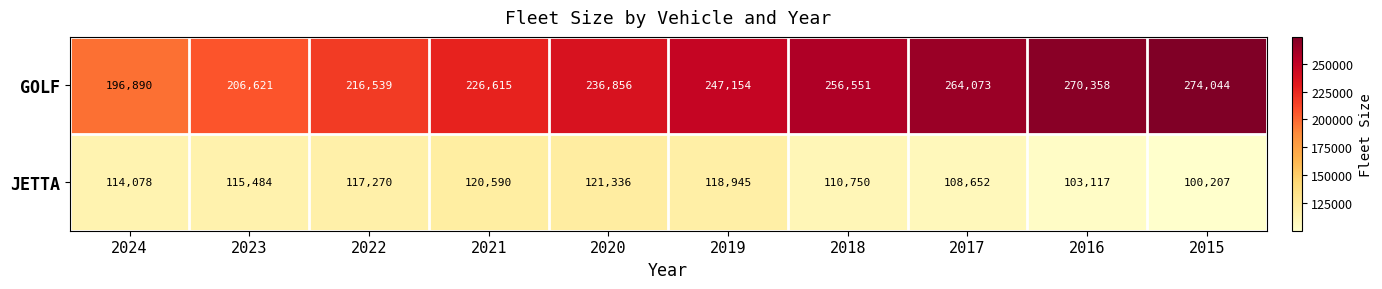

What is the sum of the JETTA values at 2015 and 2020?

221543